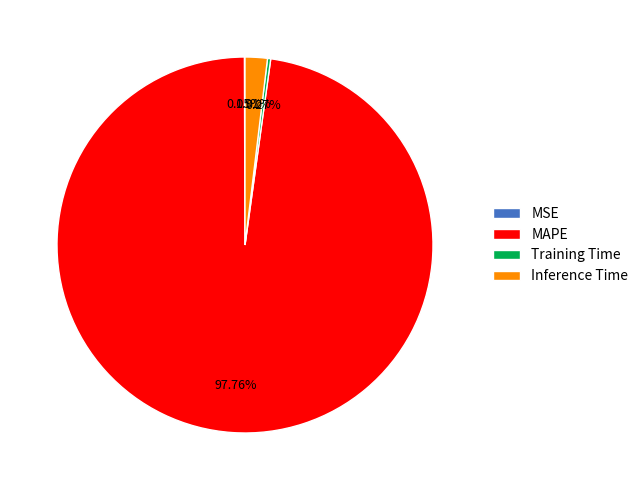

To the nearest percent, what percentage of the pie is Inference Time?

2%